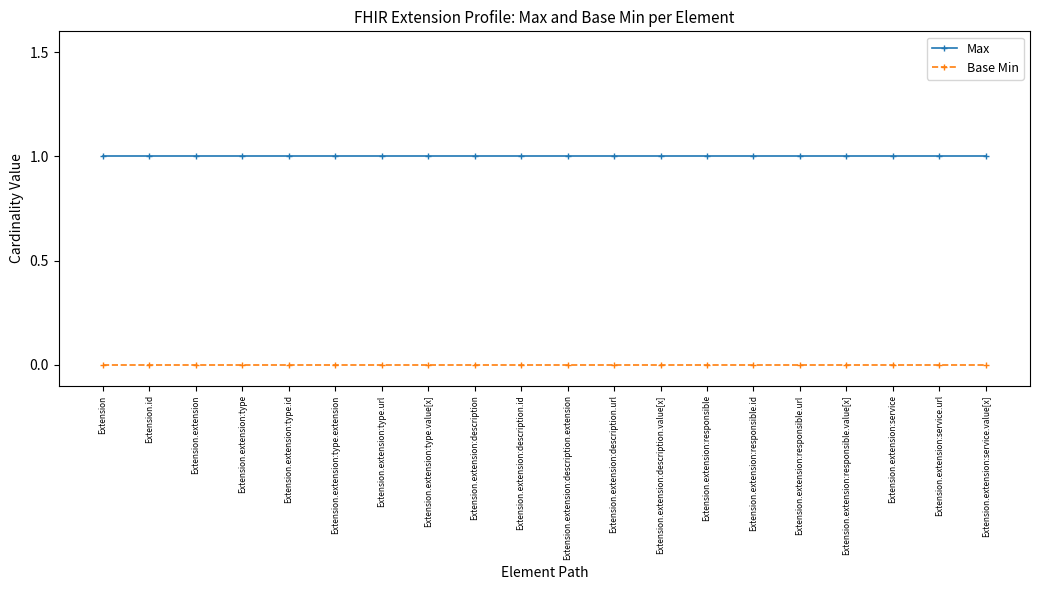

What is the sum of all Max values?

20